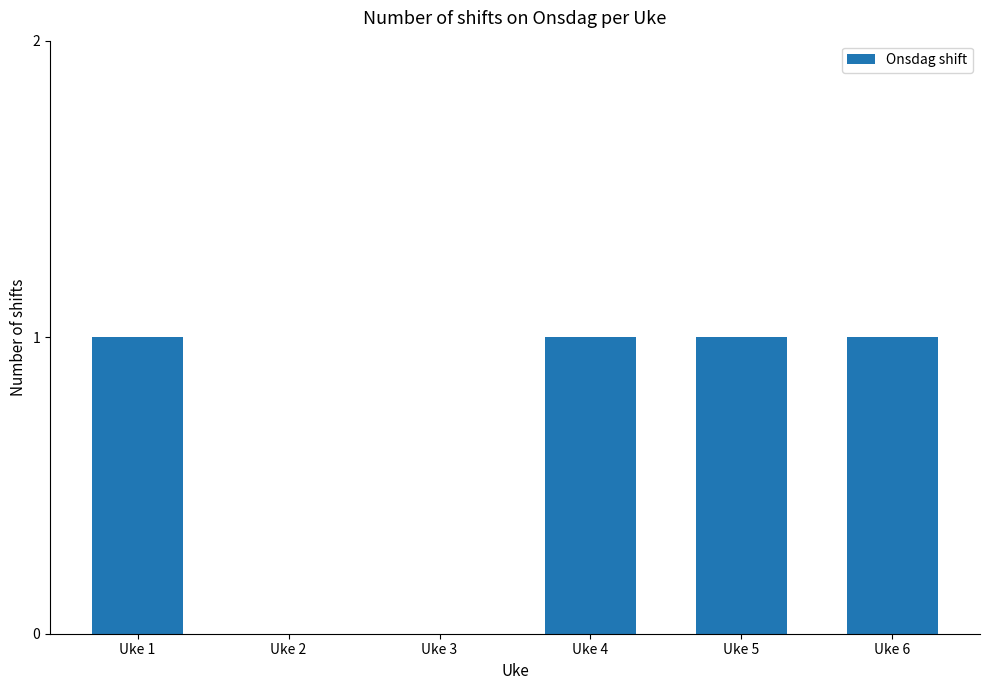

Between Uke 2 and Uke 4, which is larger?

Uke 4